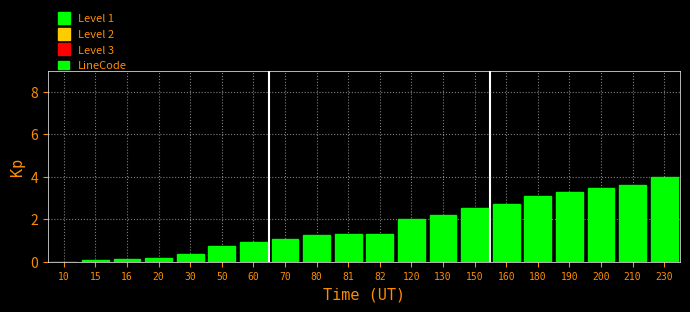

Reading left to right, what are all the values shown in this chart?

10=0.0	15=0.1	16=0.1	20=0.2	30=0.4	50=0.7	60=0.9	70=1.1	80=1.3	81=1.3	82=1.3	120=2.0	130=2.2	150=2.5	160=2.7	180=3.1	190=3.3	200=3.5	210=3.6	230=4.0